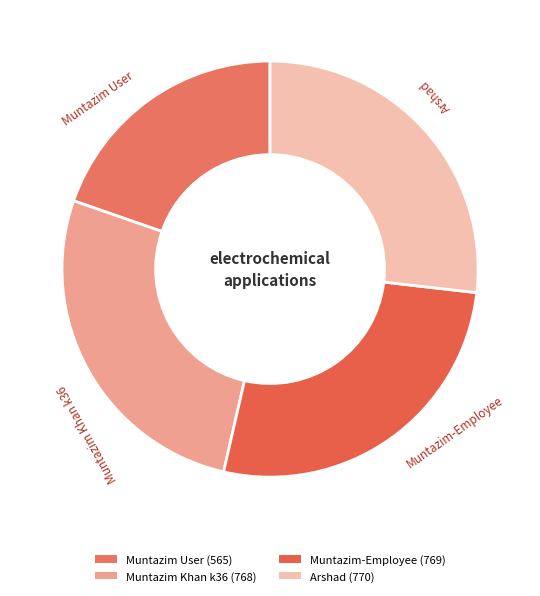

Does any single category account for the majority?

No